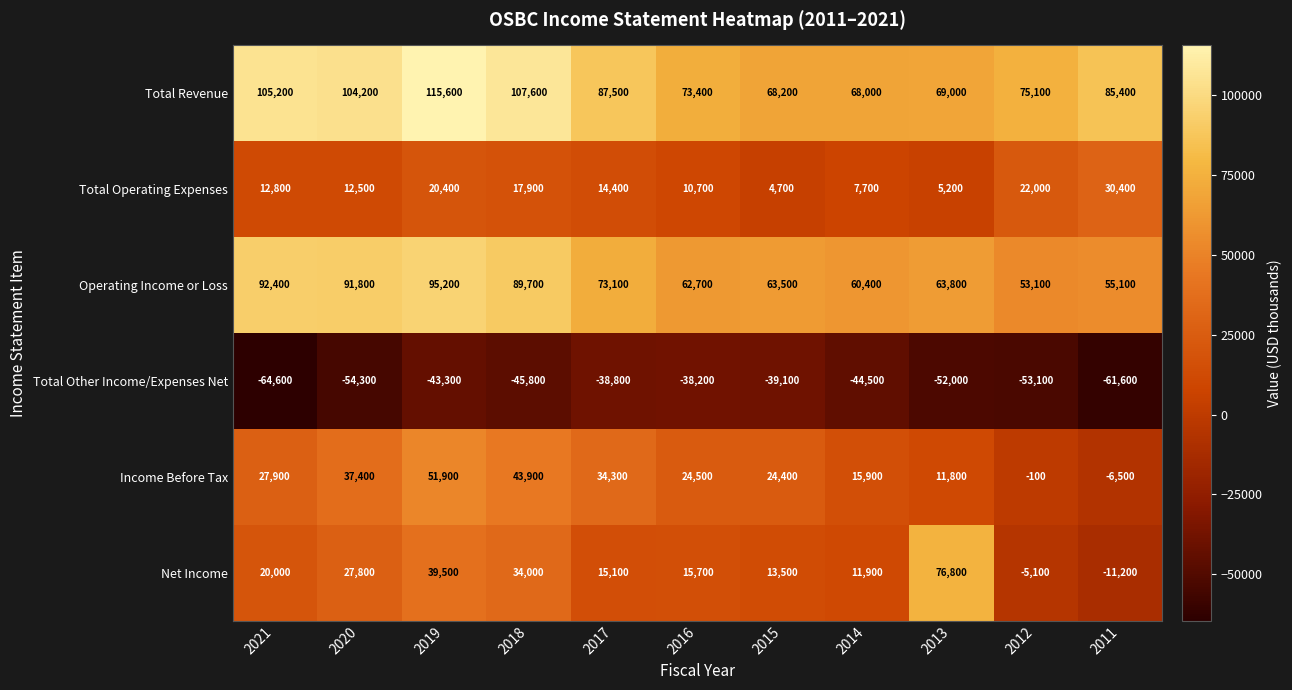

What is the maximum value shown in the chart?

115600